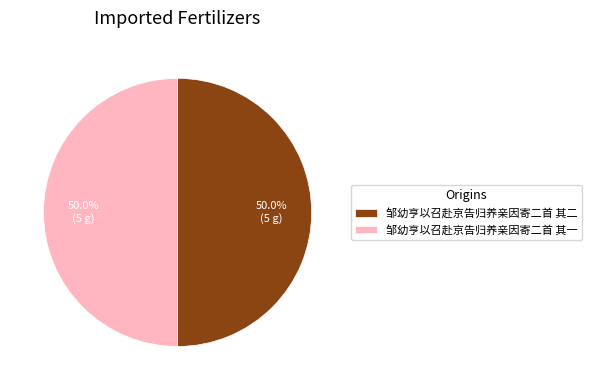

What is the total percentage of 邹幼亨以召赴京告归养亲因寄二首 其一 and 邹幼亨以召赴京告归养亲因寄二首 其二?

100.0%